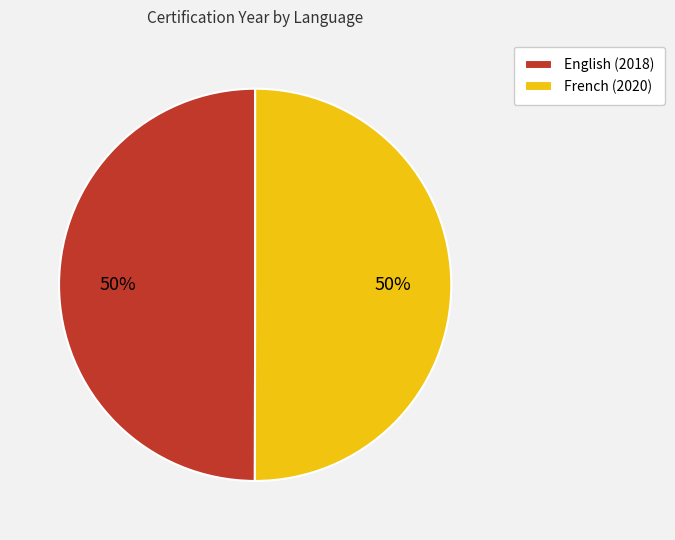

What is the ratio of the value at French to the value at English?

1.0